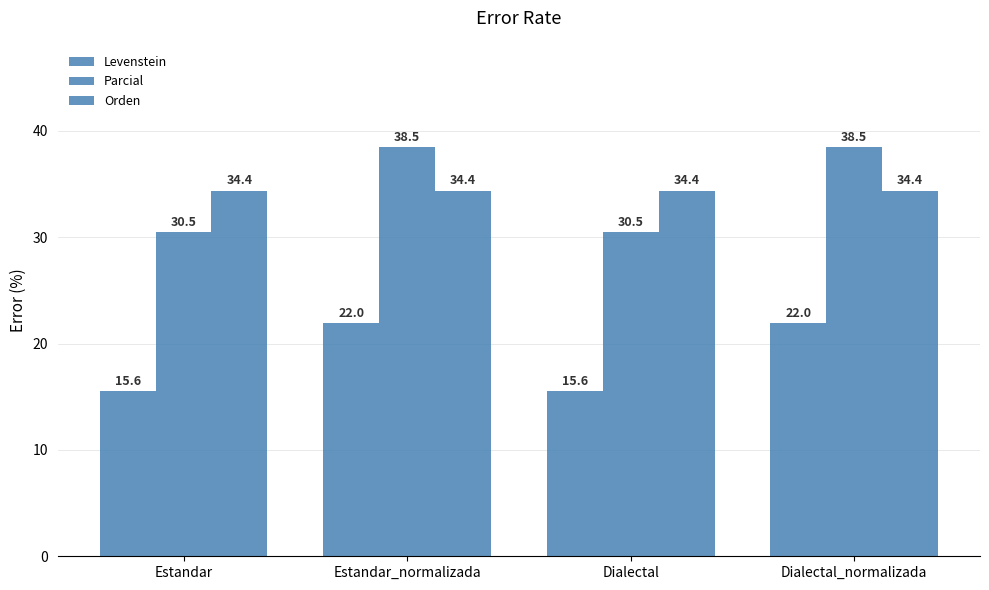

What position from the left is Dialectal_normalizada?

4